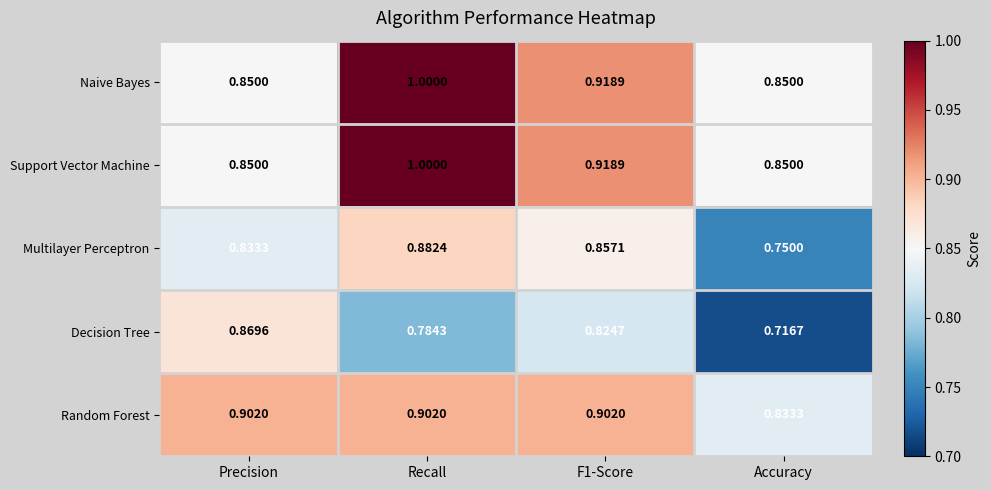

Which series has the widest spread of values?

Decision Tree